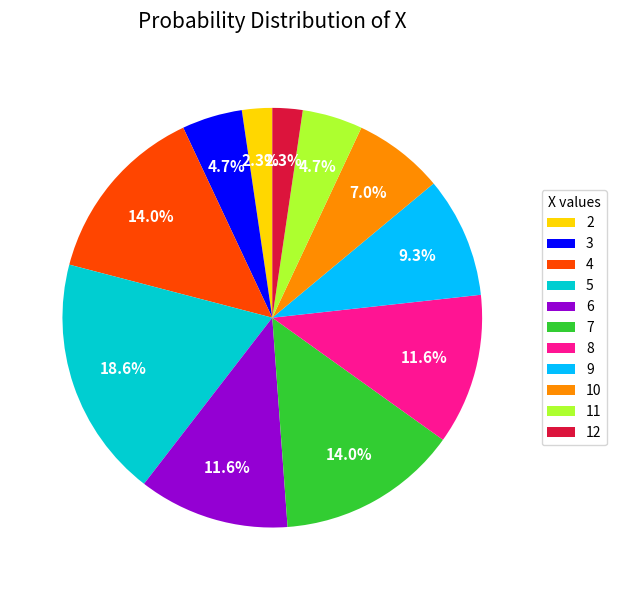

What percentage is the 4 slice, to the nearest percent?

14%